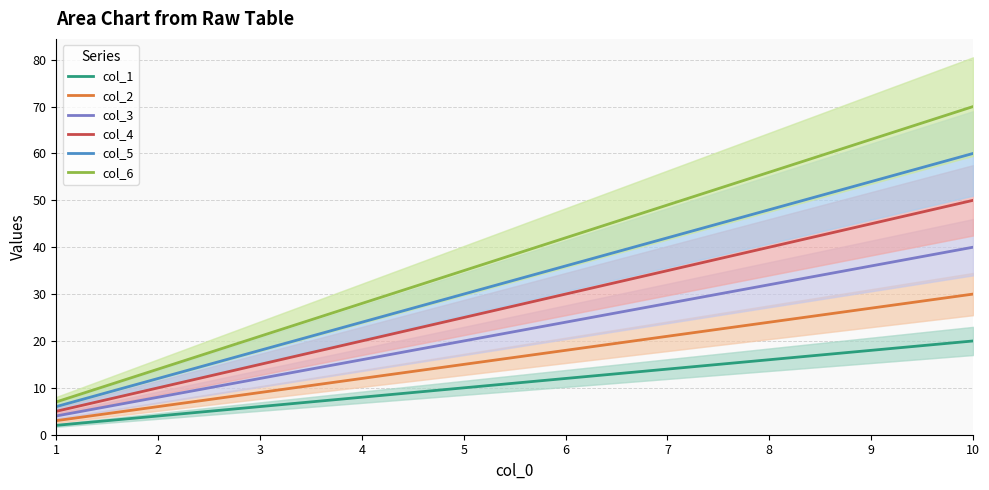

Count the number of data series in this chart.

6